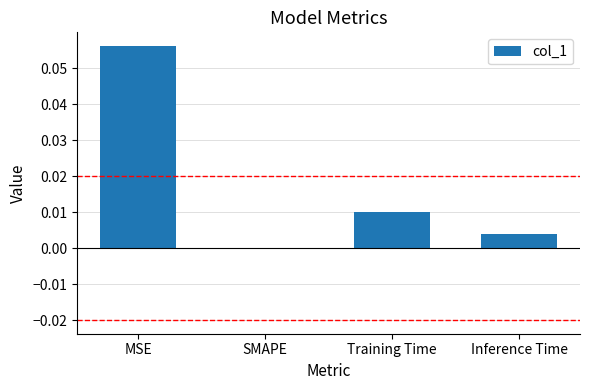

At which category does the chart reach its peak across all series?

MSE